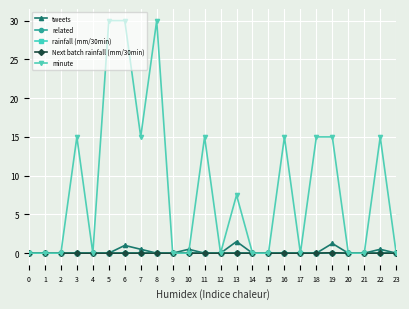

How many data points does each series have?

24